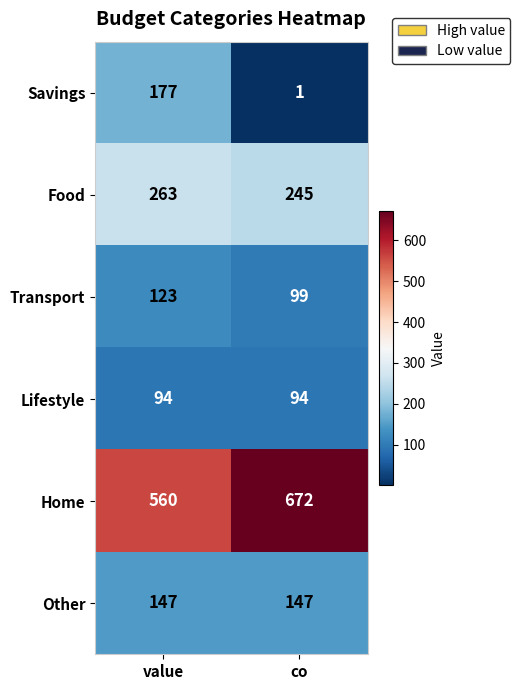

What is the total value across all series at value?

1364